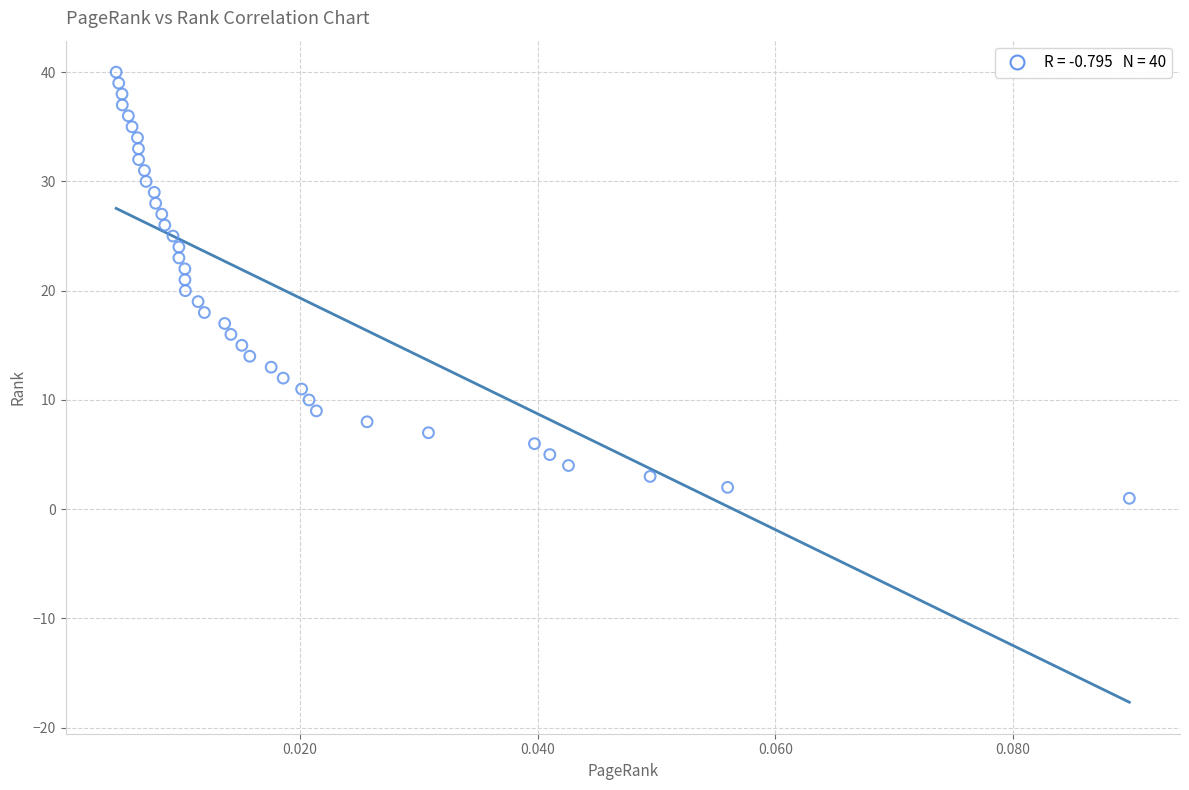

What is the range of Y values (max minus min)?

39